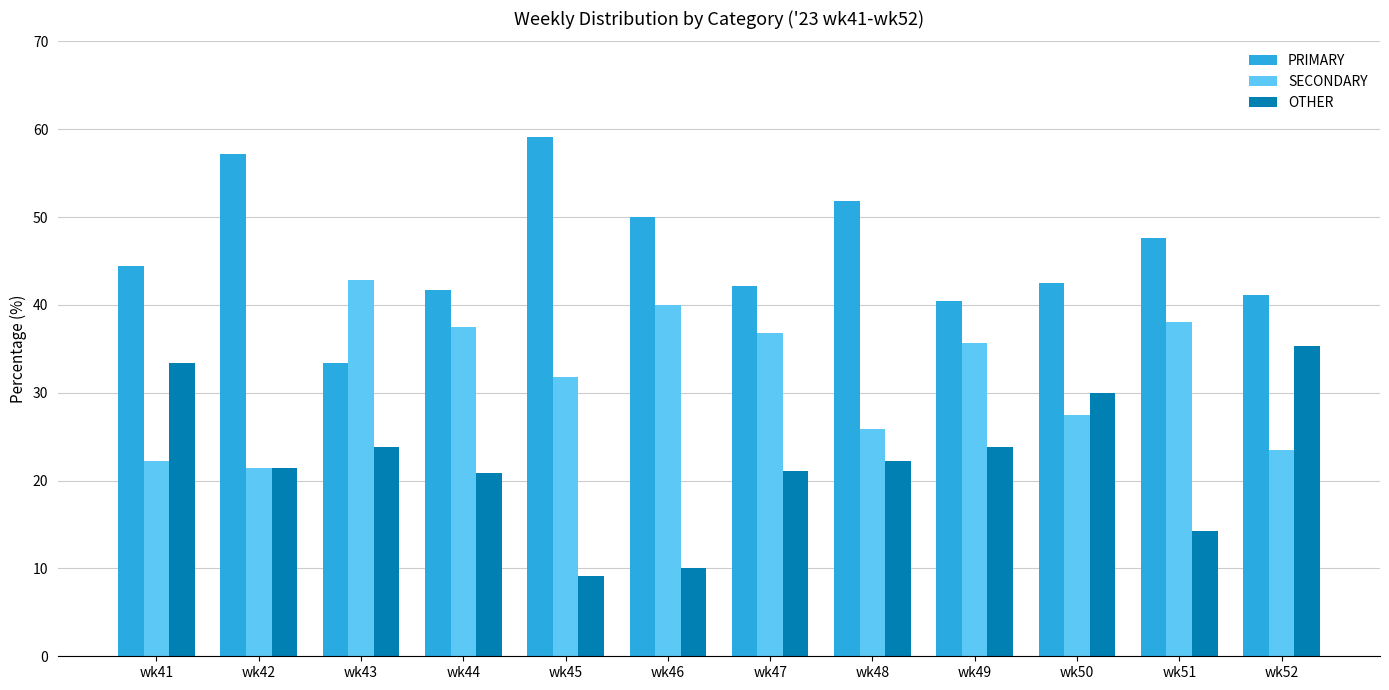

Is it true that SECONDARY equals 25.9 at wk48?

True